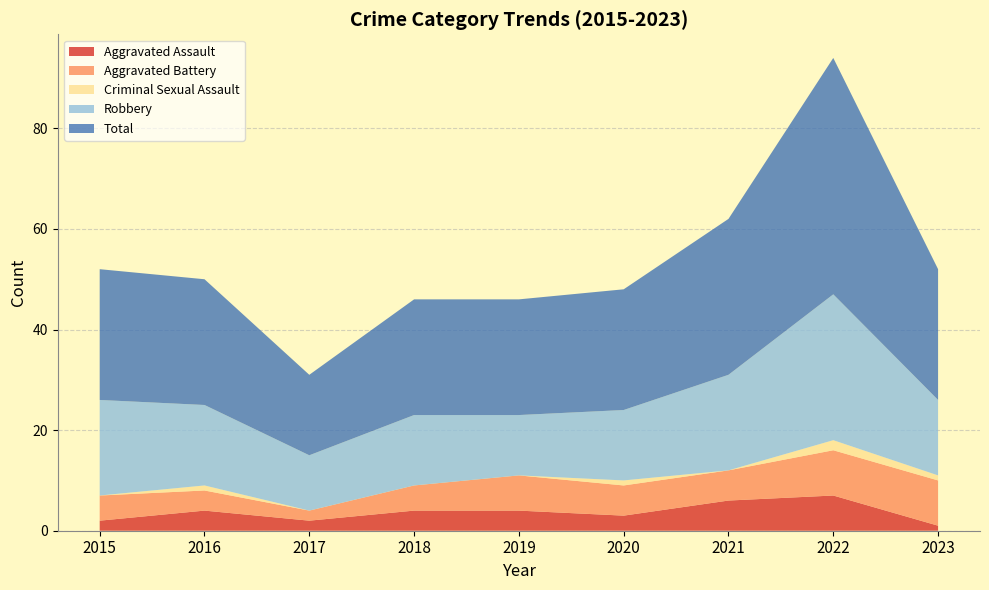

Reading right to left, what are all the values shown in this chart?

Aggravated Assault: 2023=1	2022=7	2021=6	2020=3	2019=4	2018=4	2017=2	2016=4	2015=2
Aggravated Battery: 2023=9	2022=9	2021=6	2020=6	2019=7	2018=5	2017=2	2016=4	2015=5
Criminal Sexual Assault: 2023=1	2022=2	2021=0	2020=1	2019=0	2018=0	2017=0	2016=1	2015=0
Robbery: 2023=15	2022=29	2021=19	2020=14	2019=12	2018=14	2017=11	2016=16	2015=19
Total: 2023=26	2022=47	2021=31	2020=24	2019=23	2018=23	2017=16	2016=25	2015=26